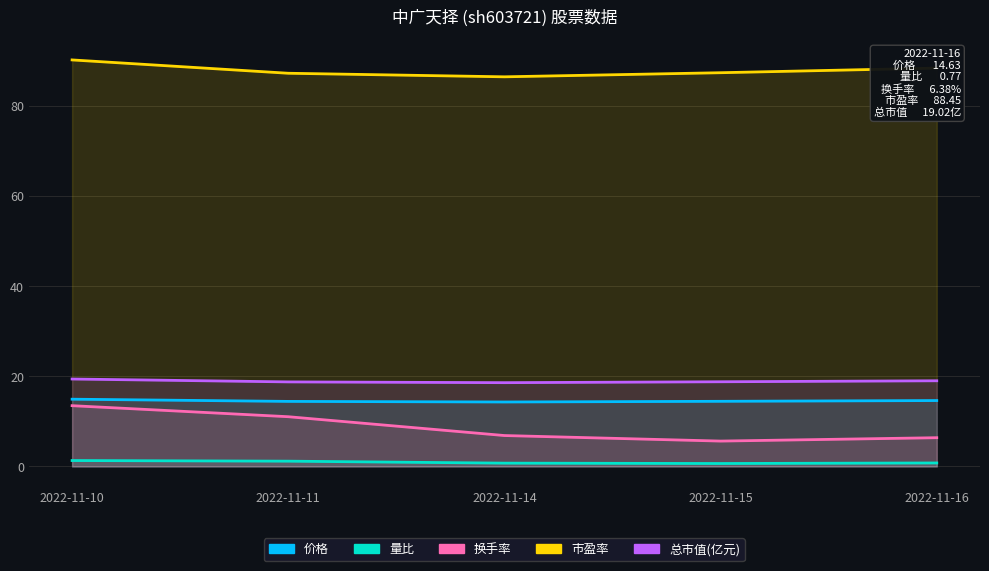

Which series has the largest total across all categories?

市盈率